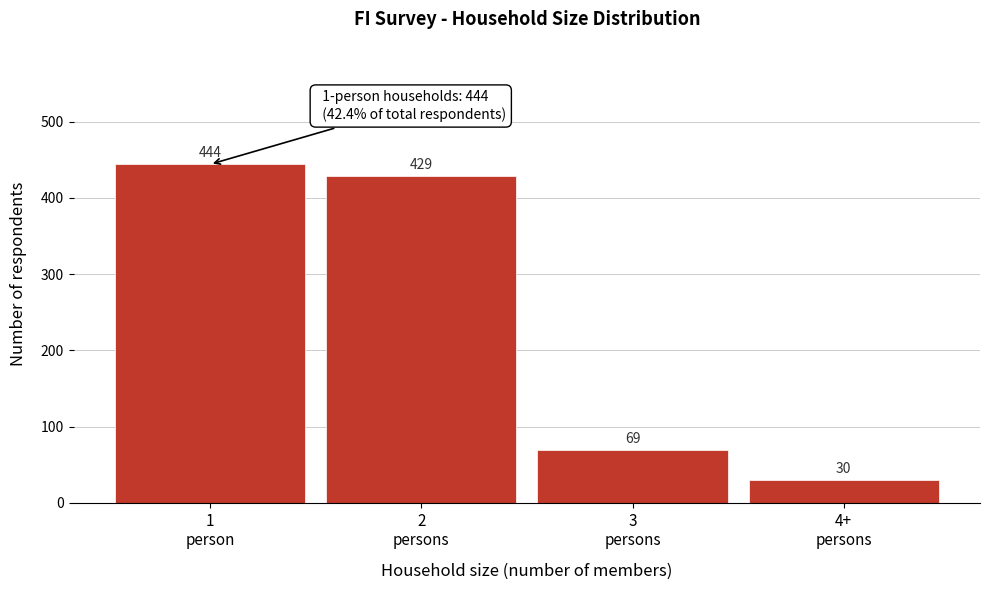

Reading left to right, extract all data points from this chart.

444	429	69	30